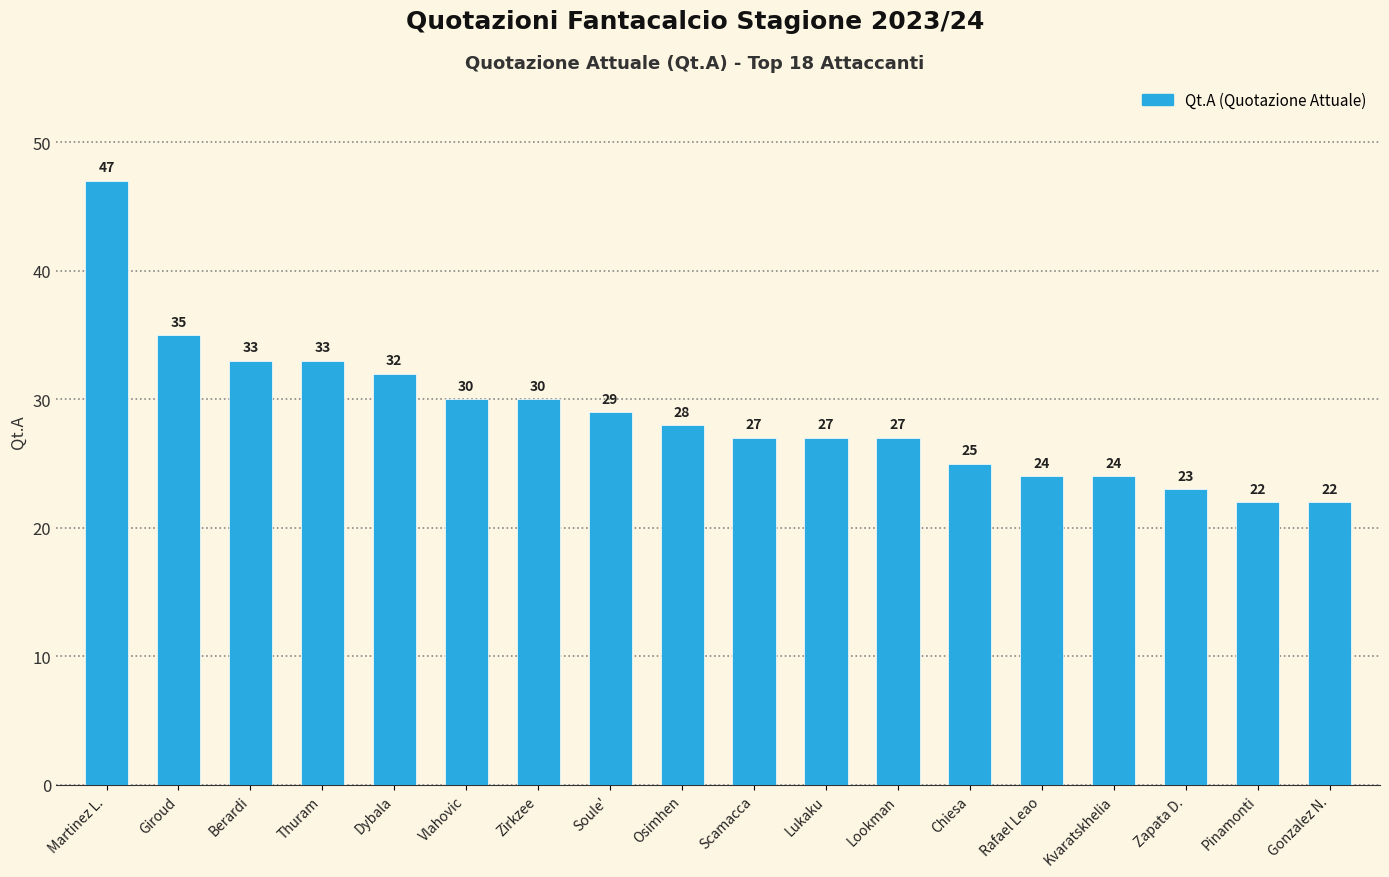

What is the label of the 8th bar from the left?

Soule'